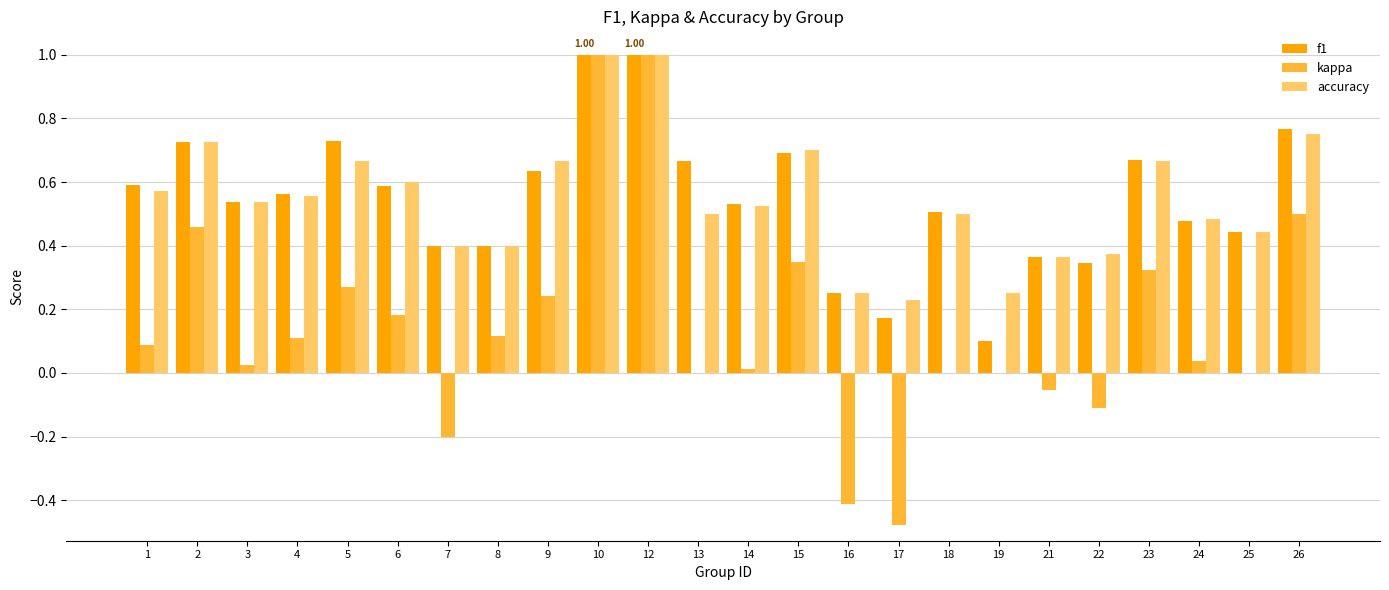

How many data points does each series have?

24